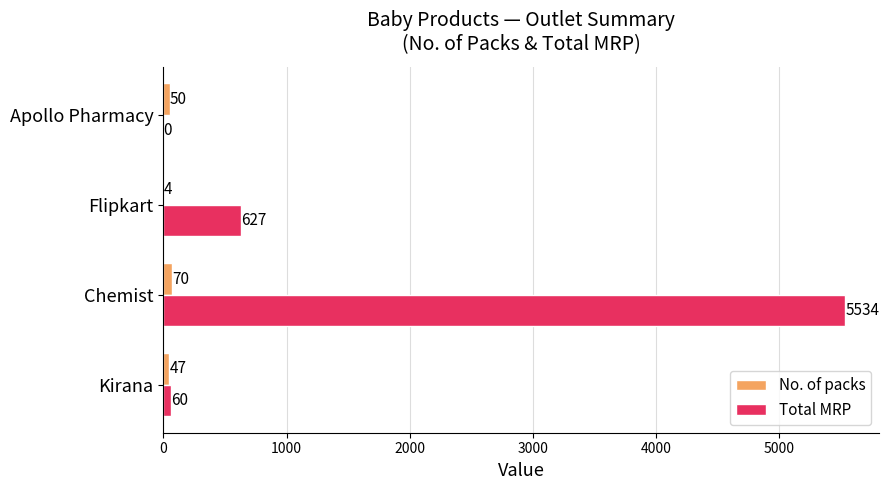

Which category has the highest value in the No. of packs series?

Chemist